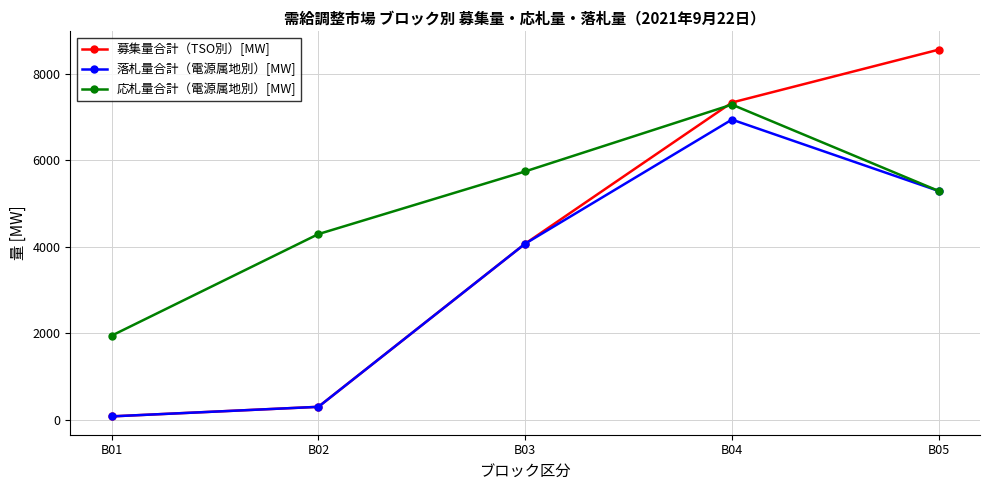

Where is 募集量合計（TSO別）[MW] nearest to the value 4316?

B03